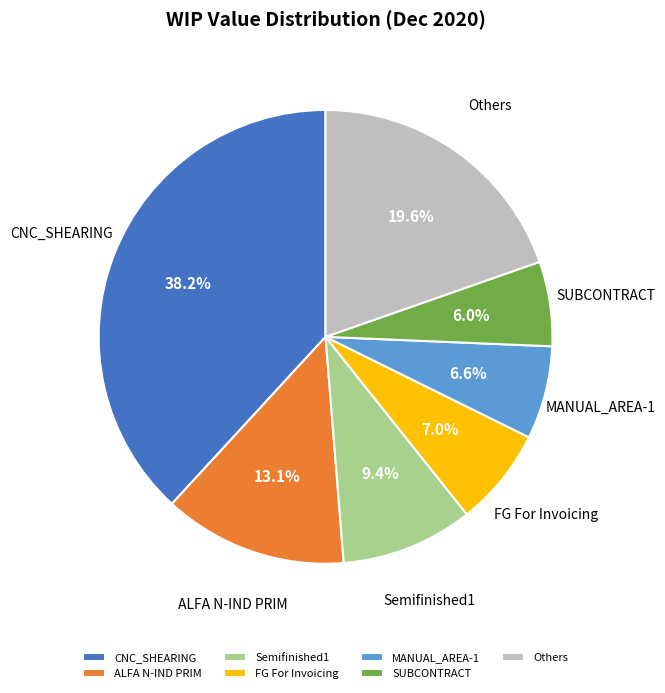

Between SUBCONTRACT and Semifinished1, which is larger?

Semifinished1